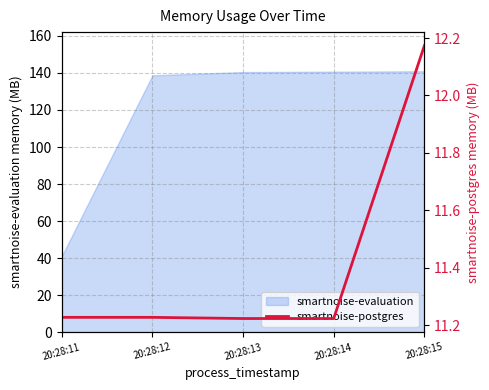

Which category has the lowest value across all series?

20:28:13